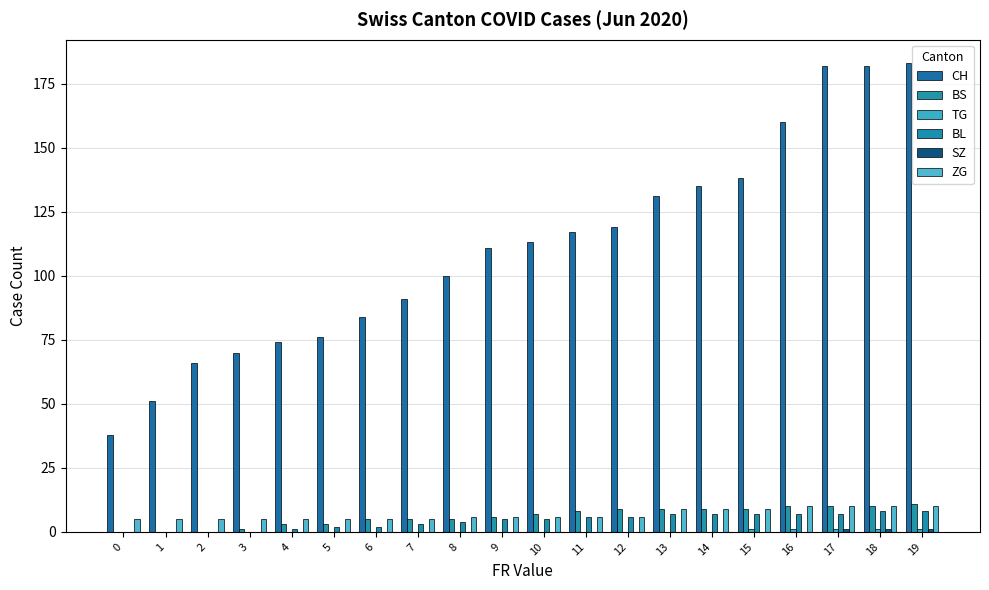

Count the number of categories in the chart.

20